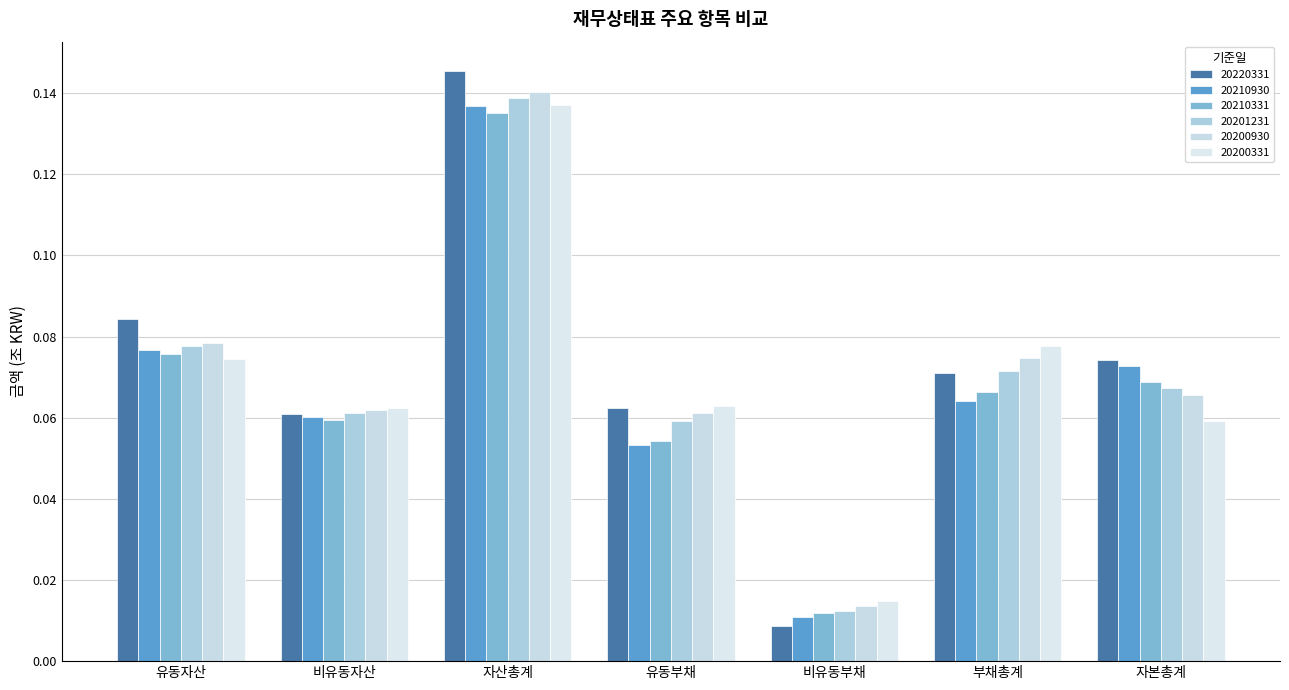

What is the highest value of the 20220331 series?

0.1